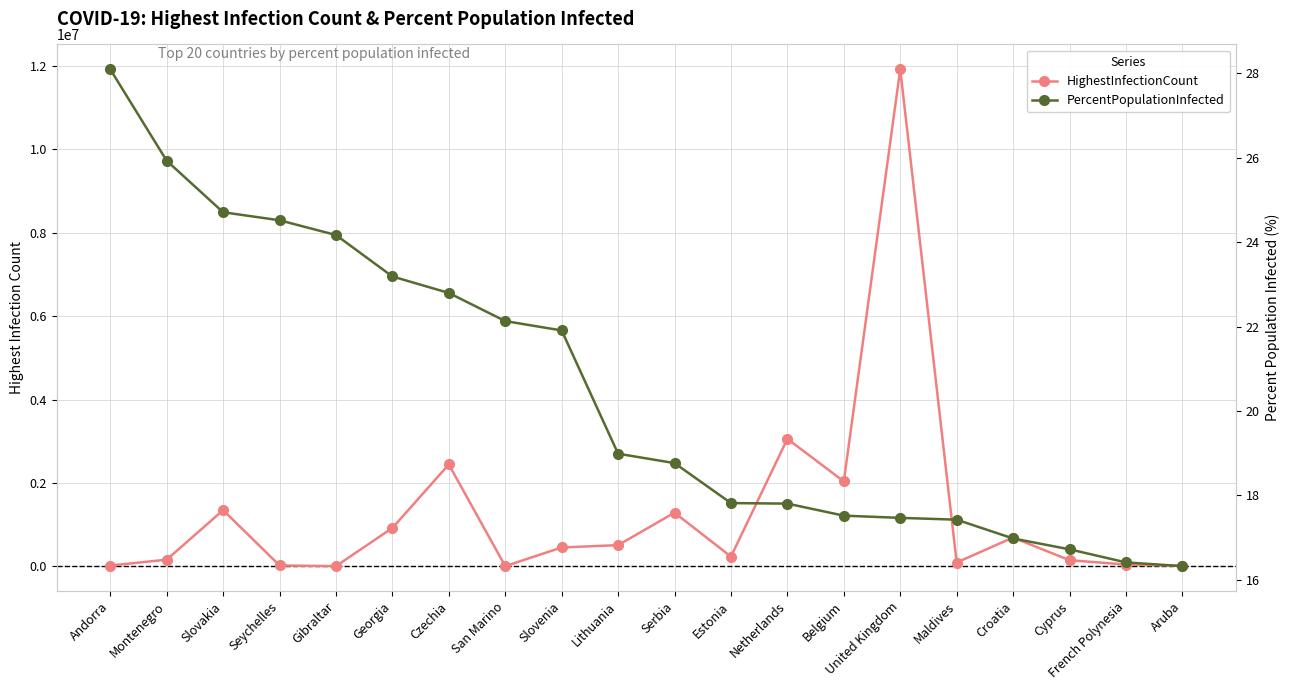

Which series has the largest range (max minus min)?

HighestInfectionCount